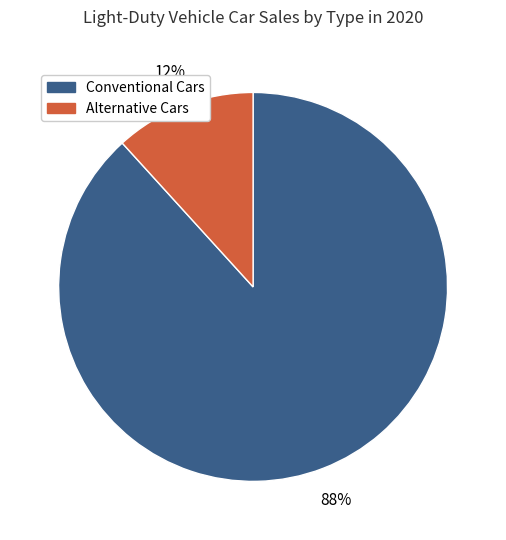

Which category has the biggest portion of the pie?

Conventional Cars